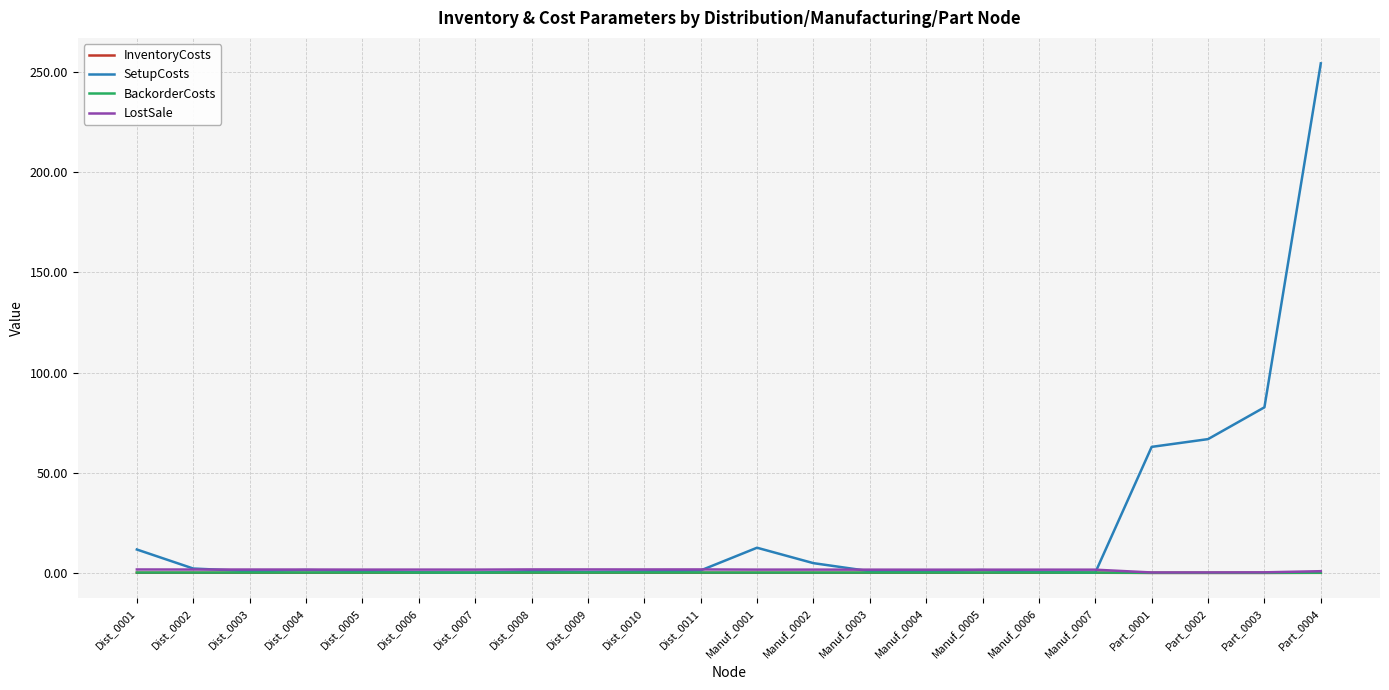

What is the highest value of the SetupCosts series?

254.4